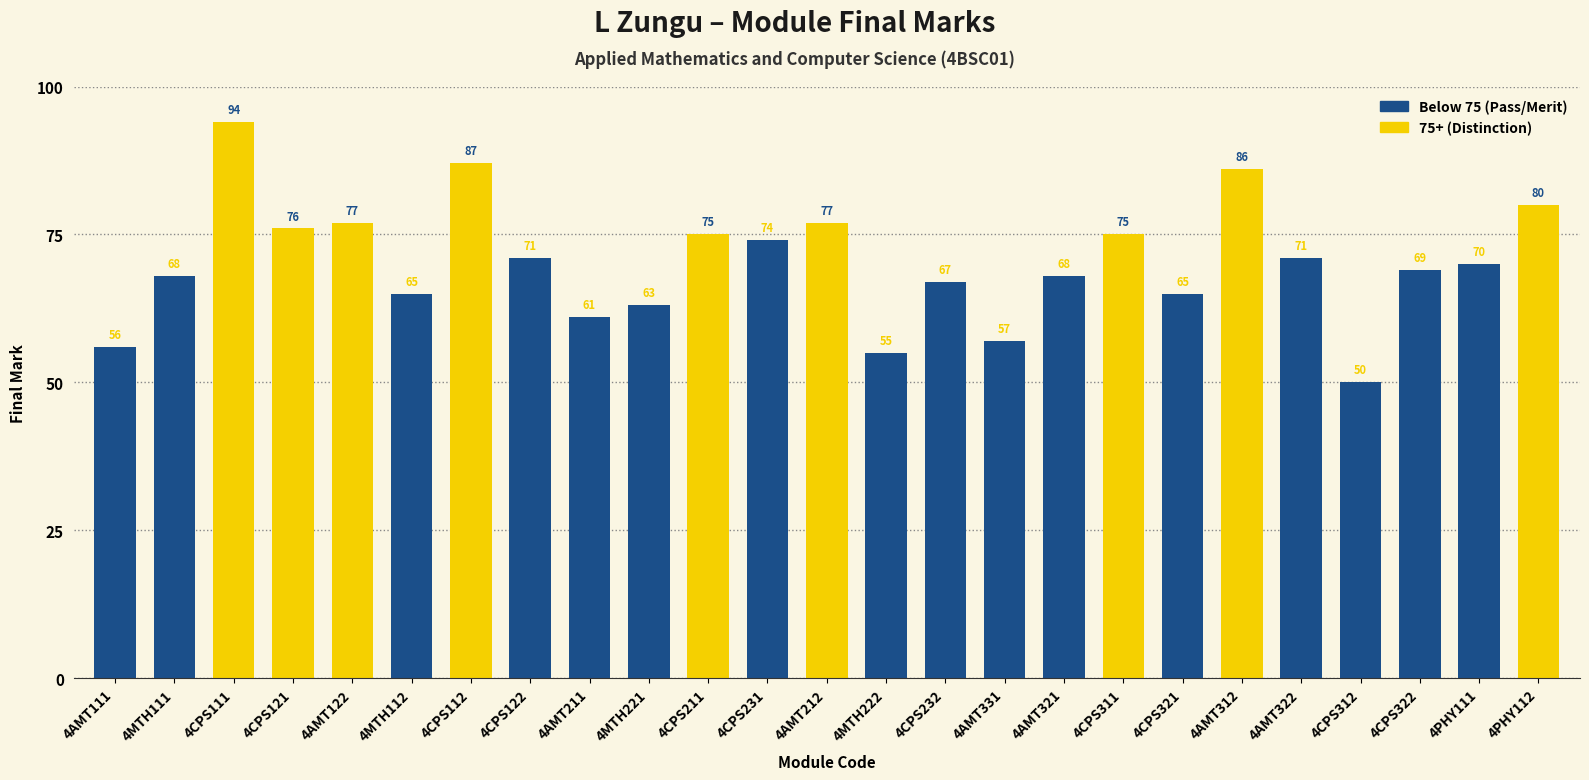

What is the label of the 9th bar from the left?

4AMT211